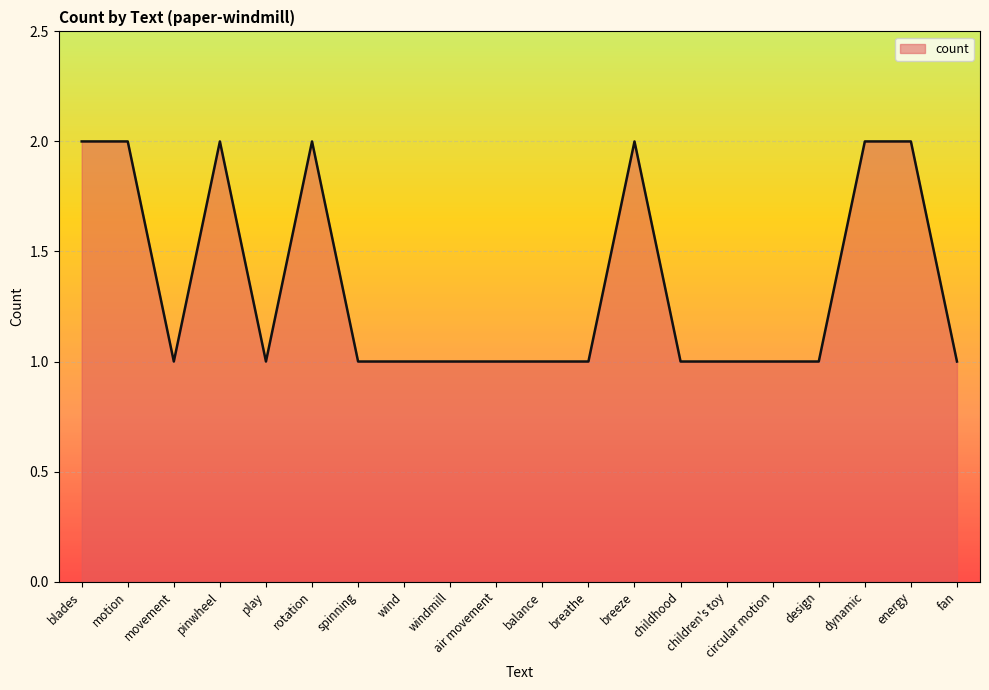

What position from the left is movement?

3